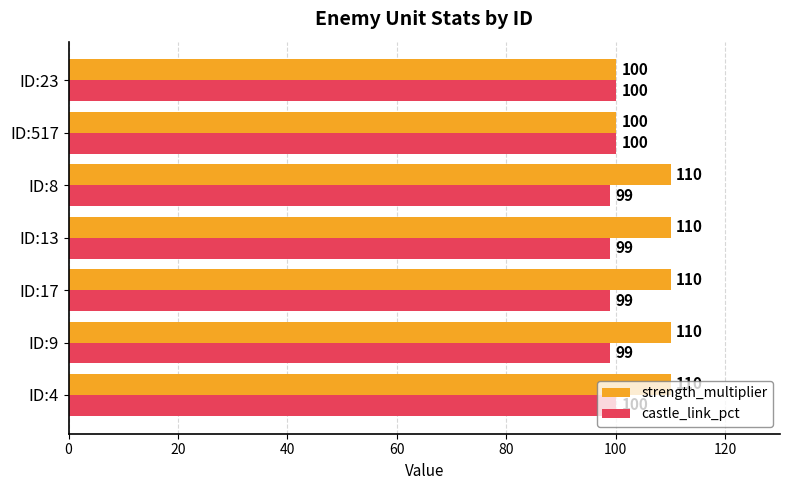

What is the sum of all castle_link_pct values?

696